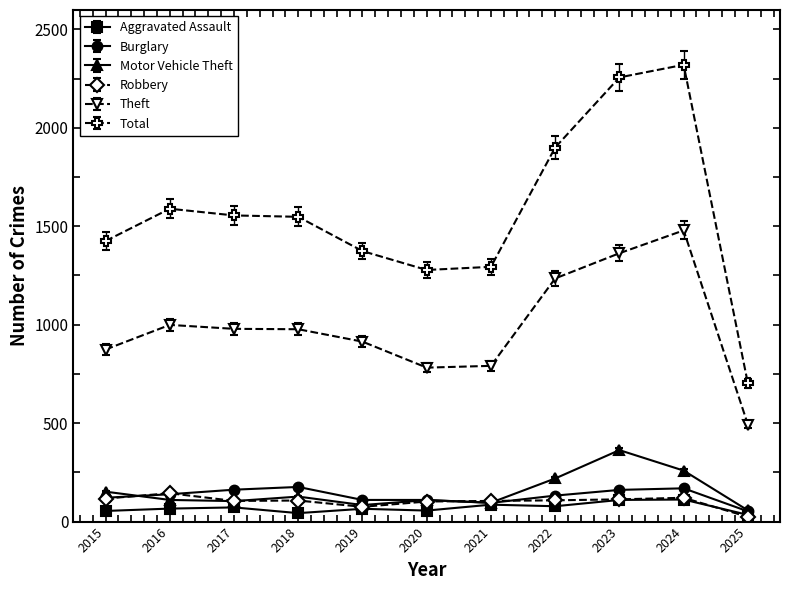

True or false: Total and Motor Vehicle Theft intersect in this chart.

False